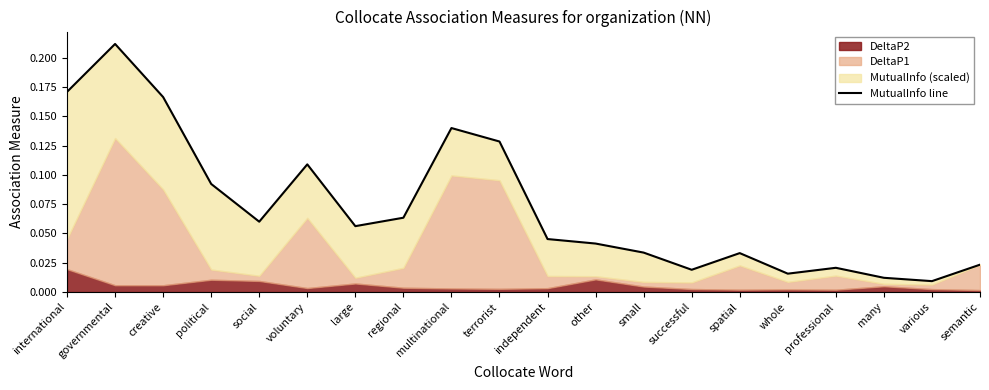

What is the label of the 8th point from the left?

regional